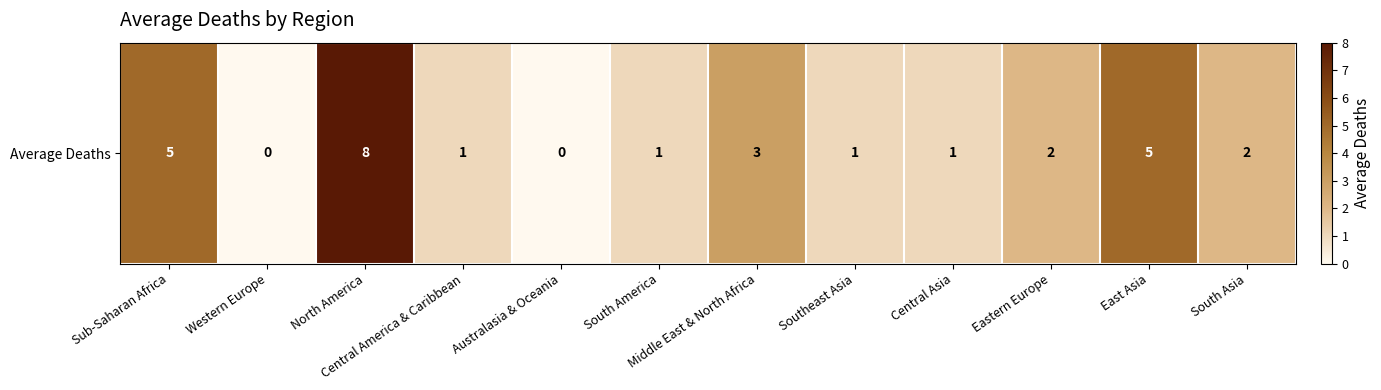

True or false: the data shows 13 at North America.

False